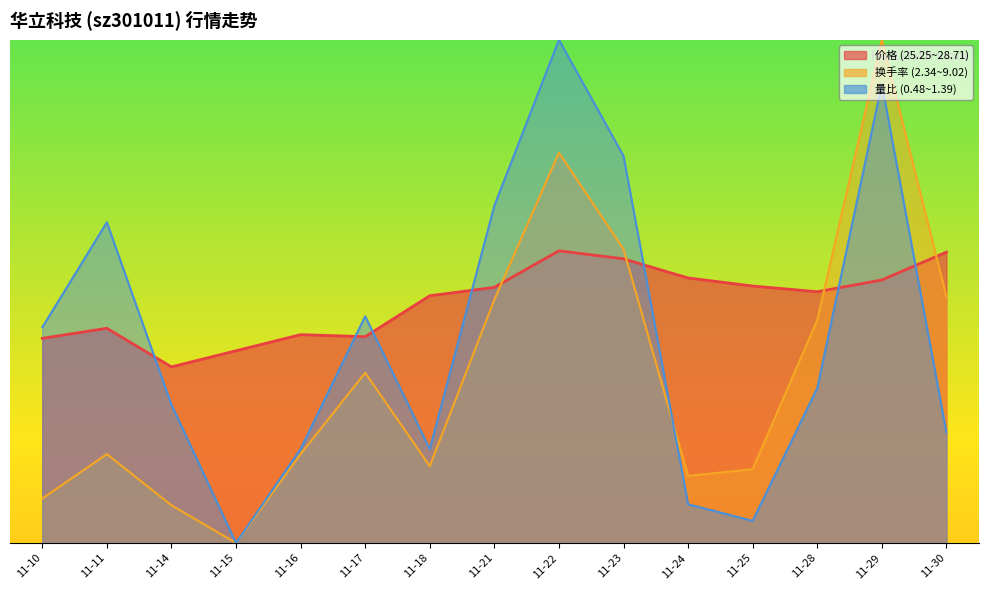

Reading left to right, list all the values displayed in this chart.

价格: 26.1	26.4	25.2	25.7	26.2	26.1	27.4	27.6	28.7	28.5	27.9	27.7	27.5	27.8	28.7
量比: 26.4	29.6	24.1	20.0	22.8	26.8	22.8	30.1	35.0	31.5	21.2	20.7	24.6	33.7	23.3
换手率: 21.3	22.6	21.1	20.0	22.6	25.1	22.3	27.3	31.6	28.8	22.0	22.2	26.6	35.0	27.3